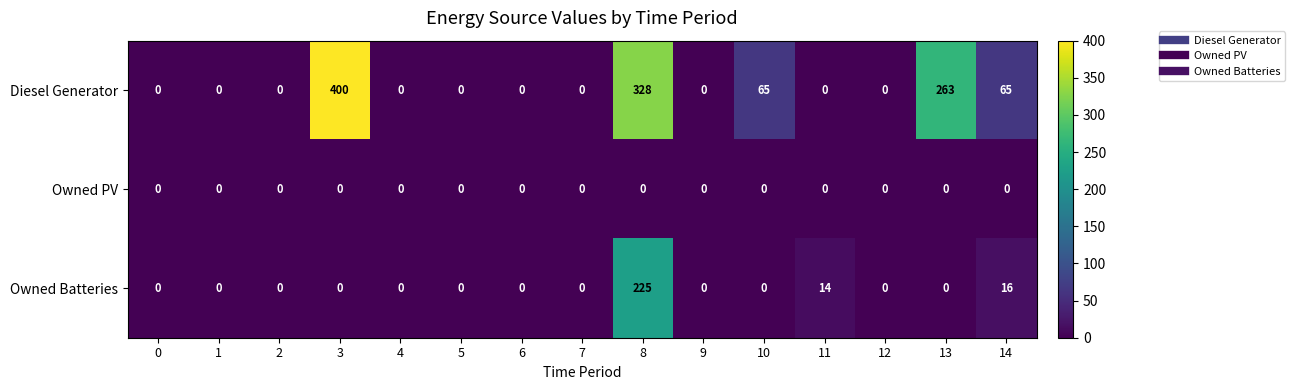

Between 3 and 6, which series saw the biggest shift?

Diesel Generator